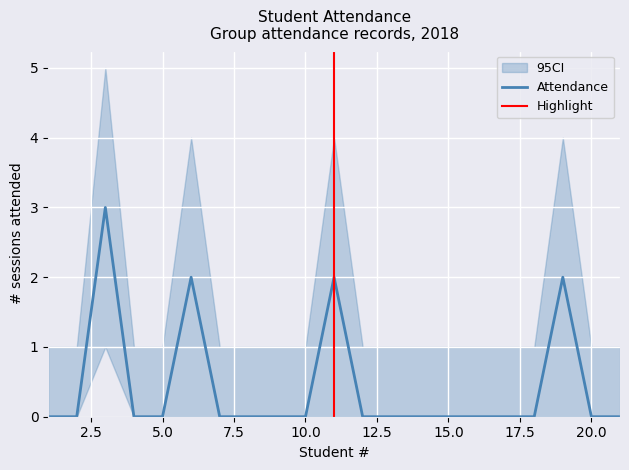

What is the total value across all series at 9?

1